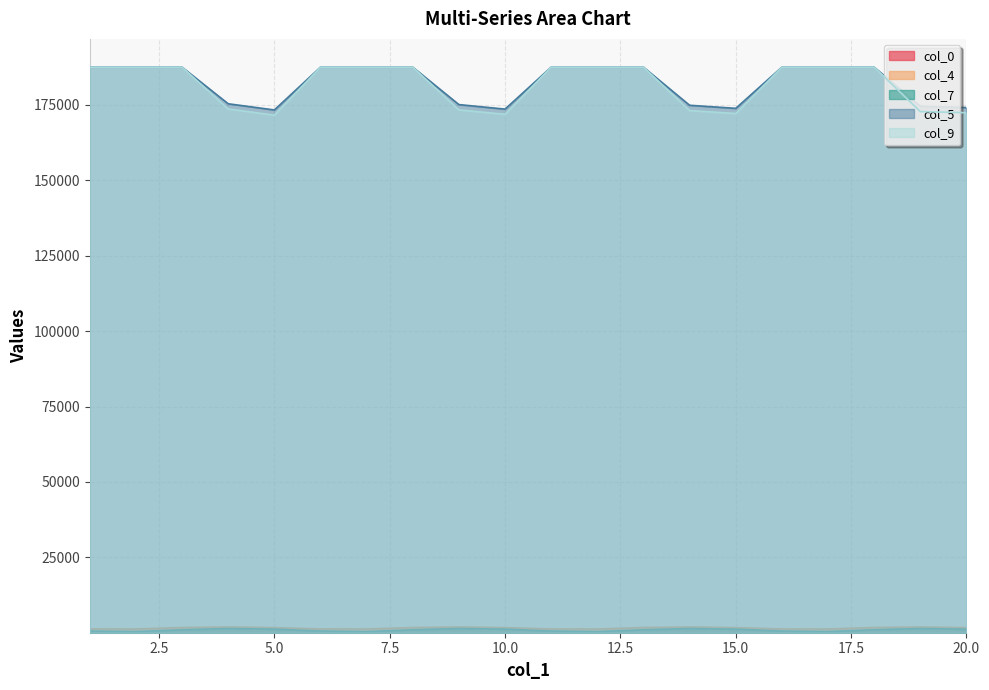

Rank the categories by col_4 value from highest to lowest.

4, 14, 9, 19, 18, 13, 8, 3, 5, 10, 15, 20, 1, 6, 11, 16, 17, 12, 2, 7